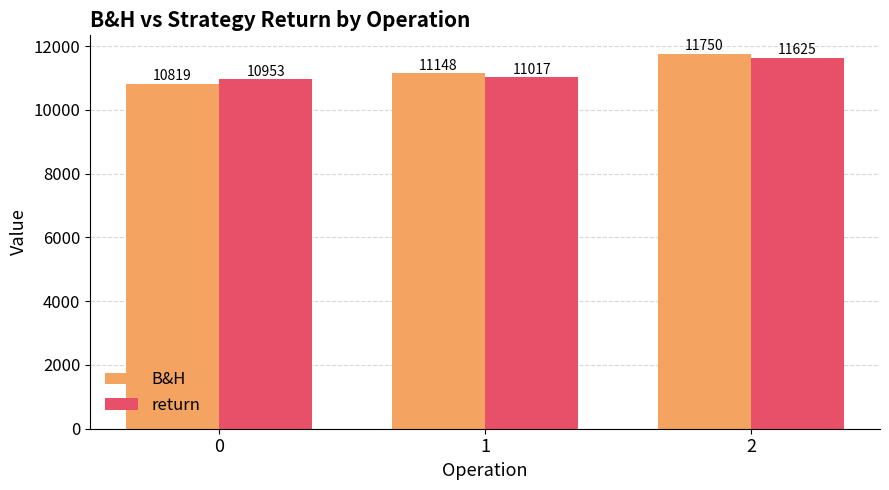

What is the smallest value displayed?

10819.3